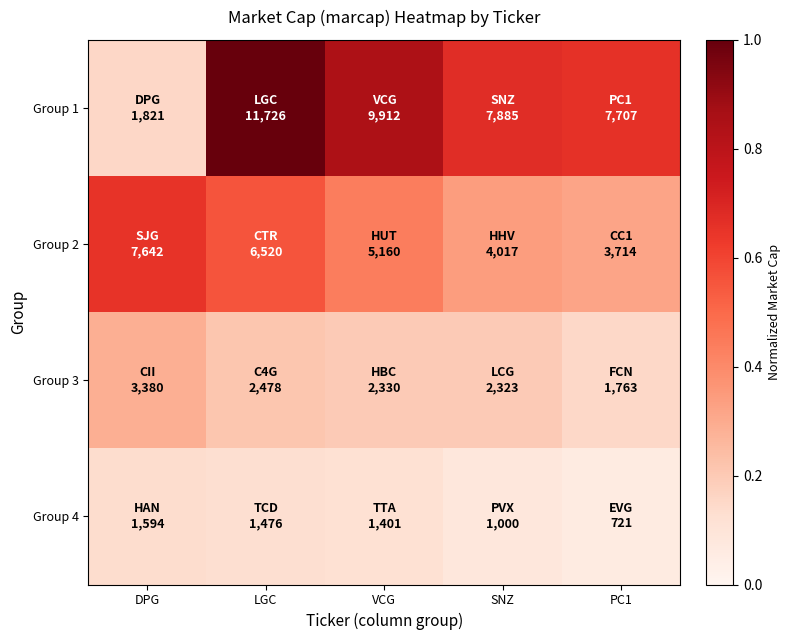

What is the minimum value shown in the chart?

0.1